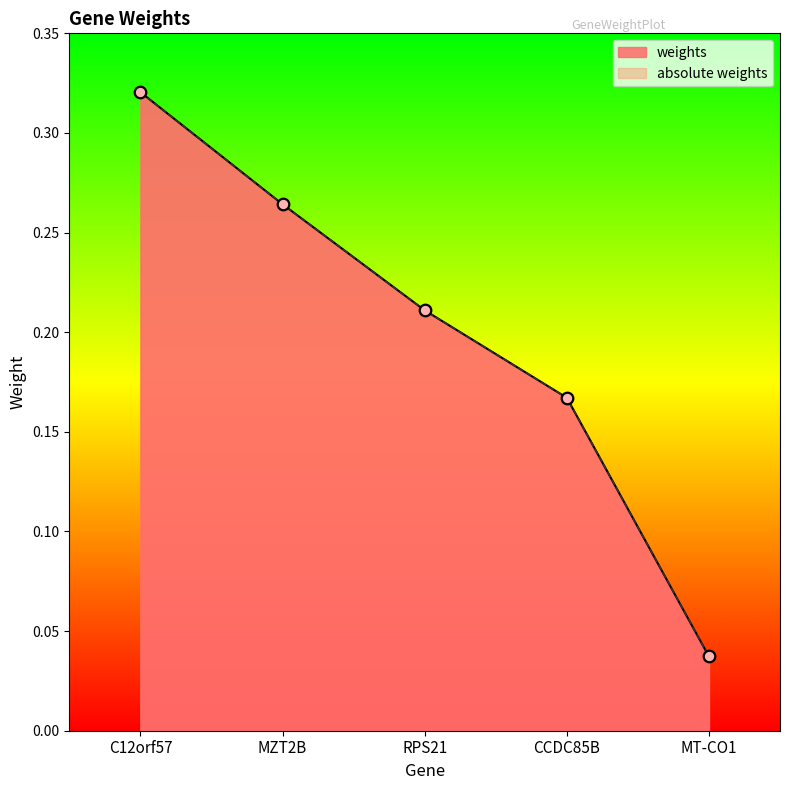

Which series reaches the minimum Y coordinate?

weights